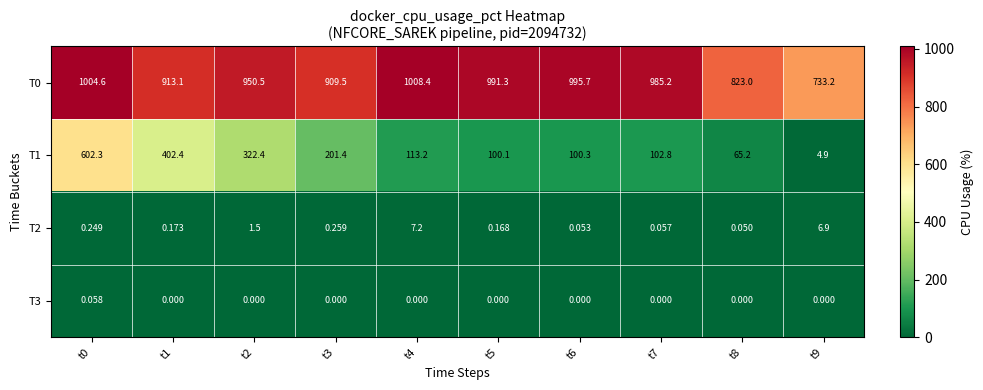

How many data points in T0 are above 985?

5